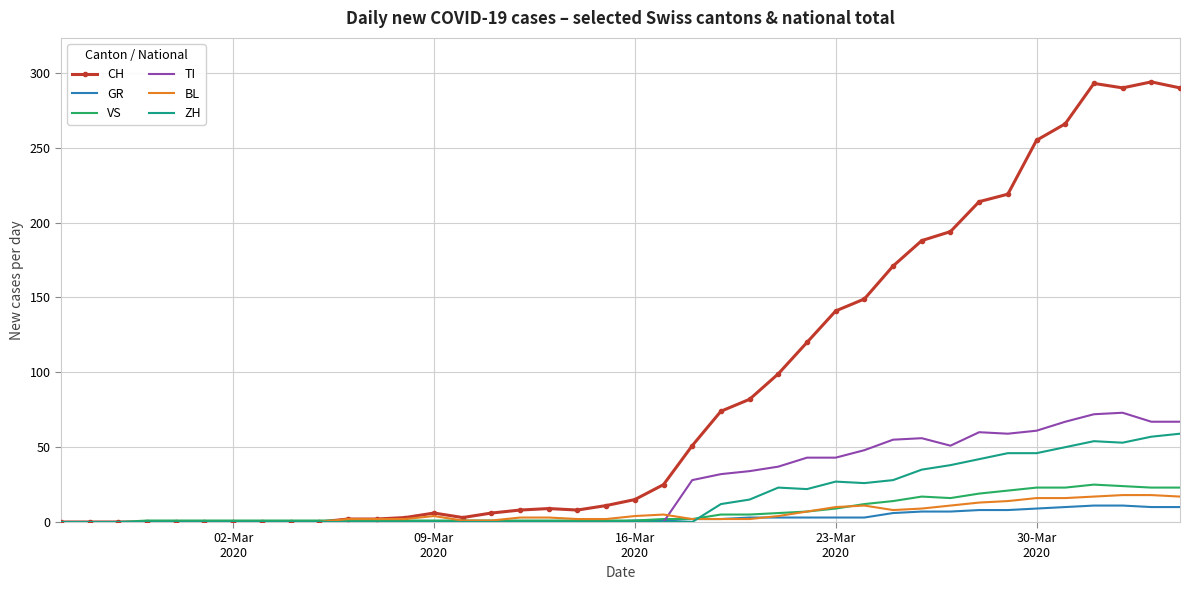

What is the maximum value shown in the chart?

294